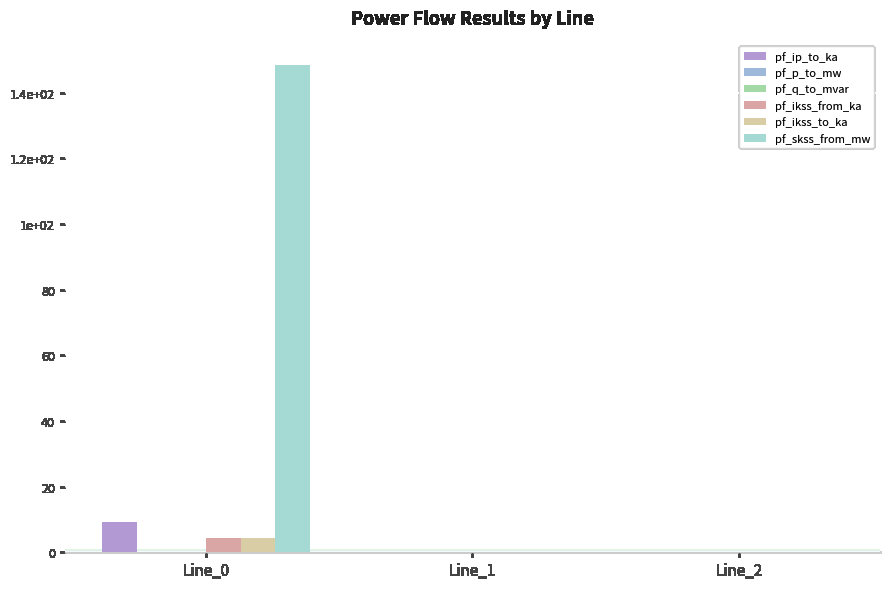

What is the difference between the maximum and minimum values in the pf_ikss_from_ka series?

4.3